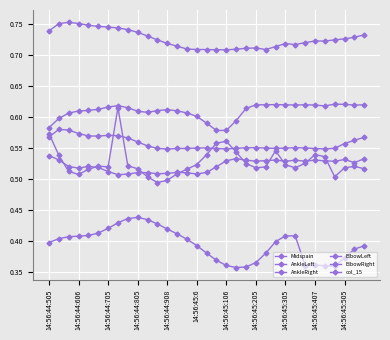

True or false: Midspain has more than 2 points higher than both neighbors.

True